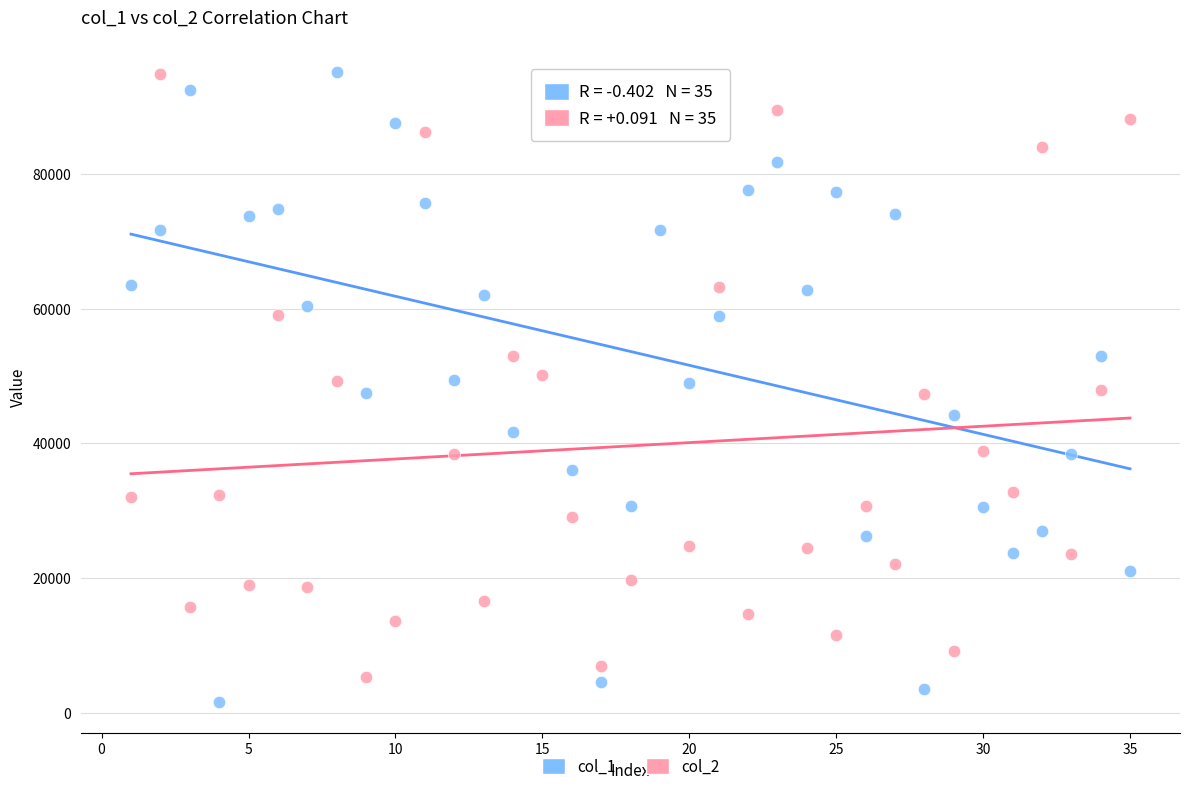

What are all the series names shown in the legend?

col_1, col_2